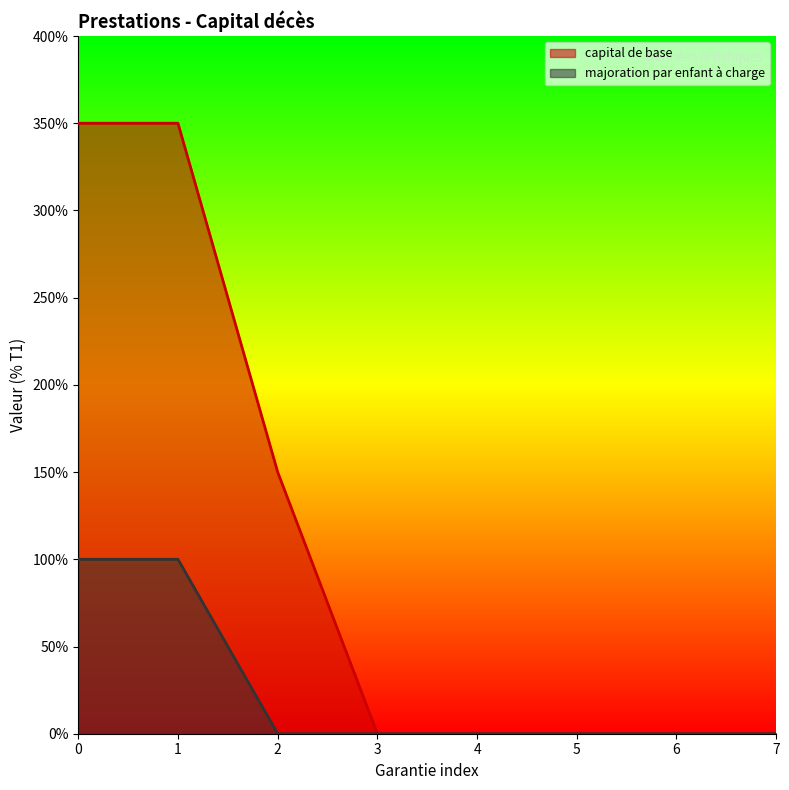

How many majoration par enfant à charge values are between 0 and 100?

8